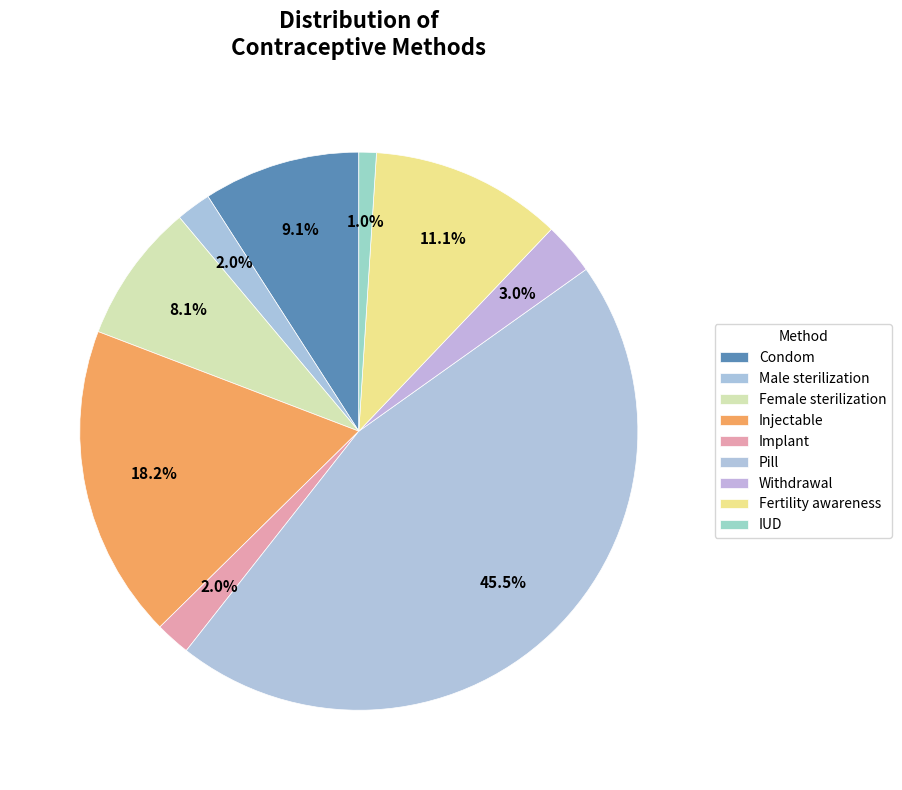

How many slices are in this pie chart?

9